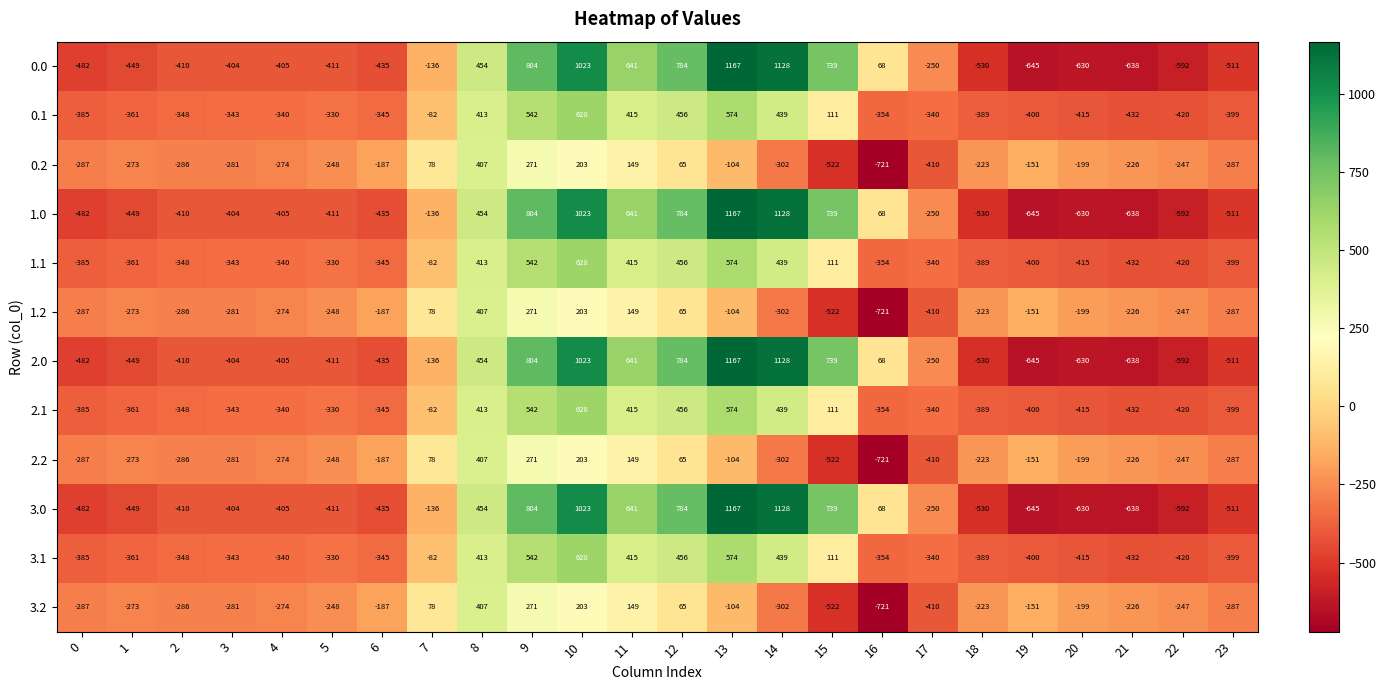

At which category does the chart reach its peak across all series?

13